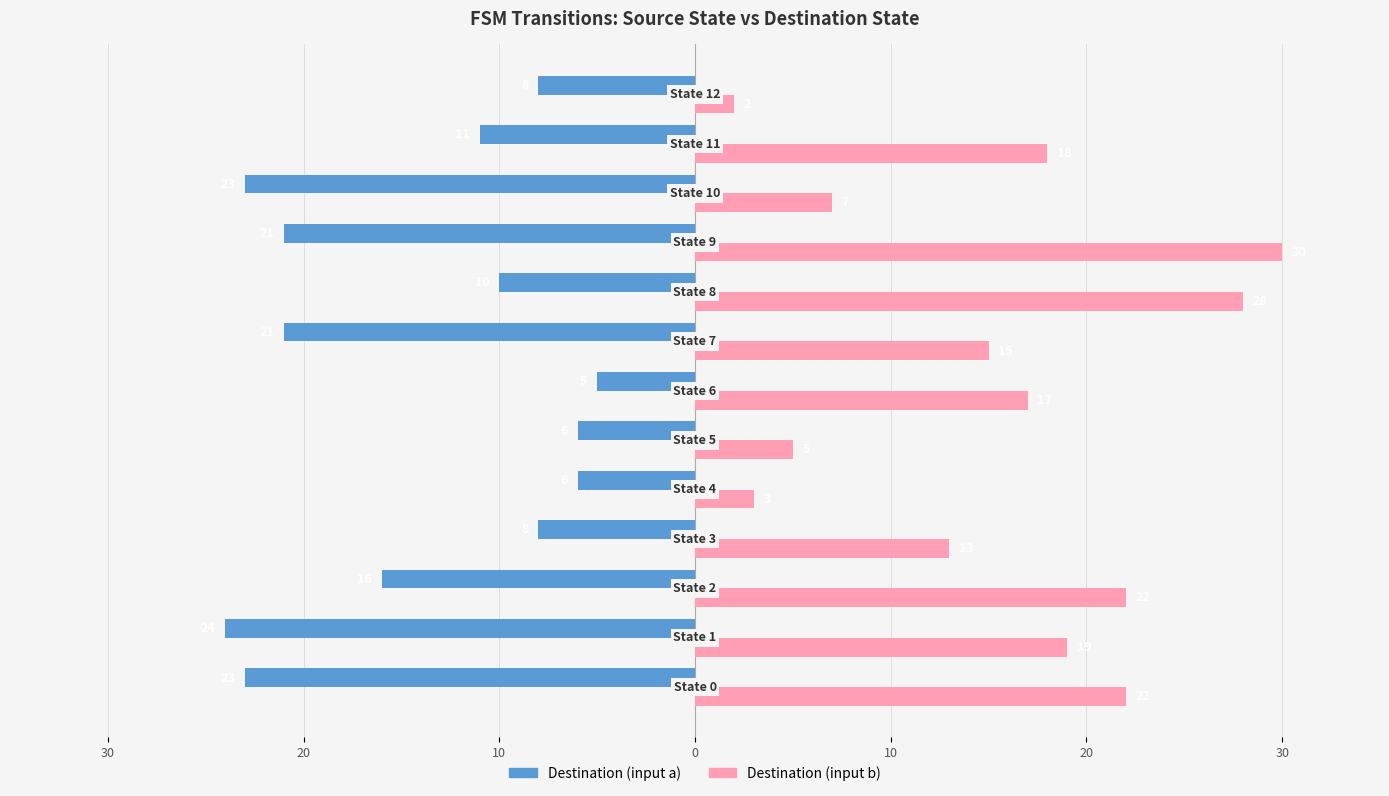

What are all the series names shown in the legend?

Destination (input a), Destination (input b)